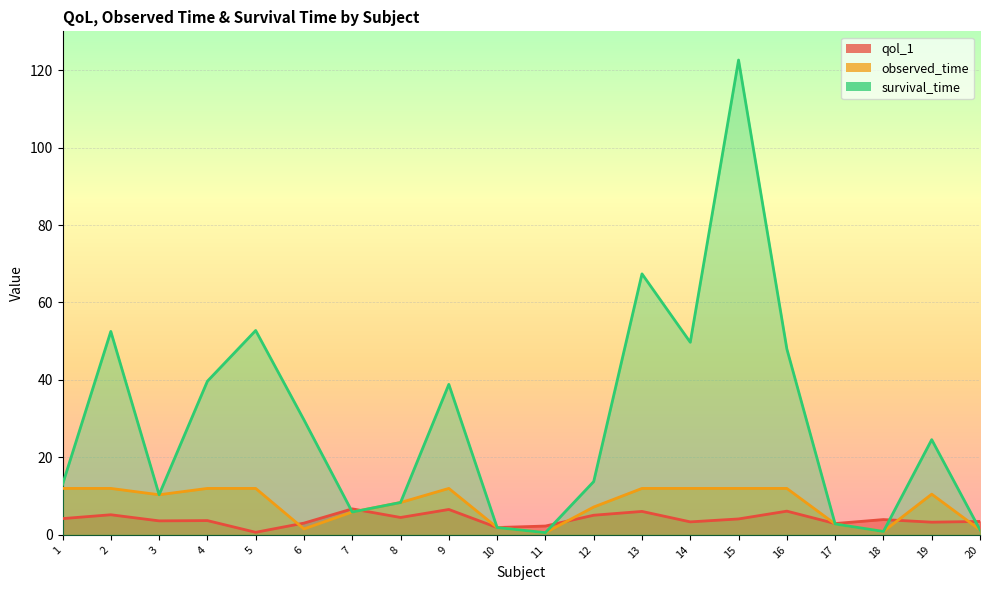

What is the average value of the survival_time series?

29.2